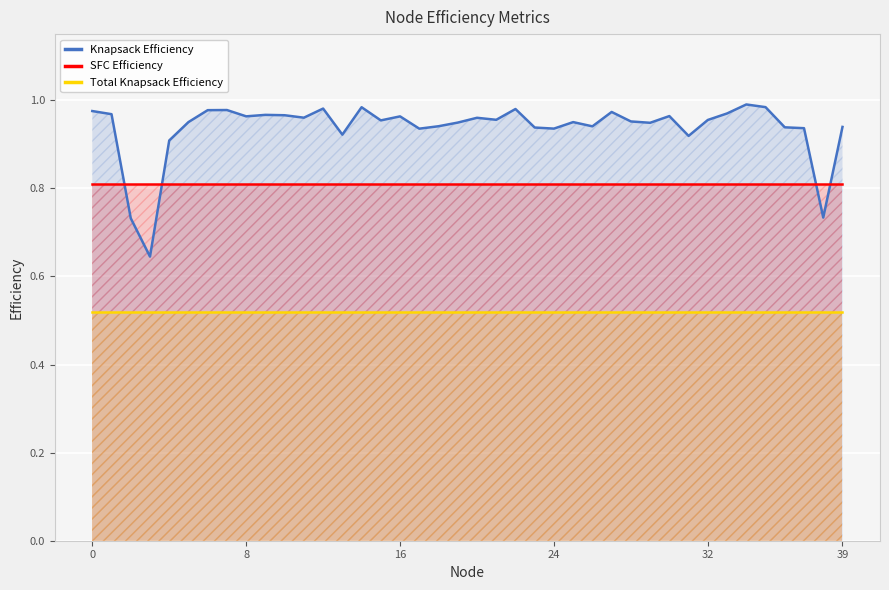

What is the total value across all series at 21?

2.3